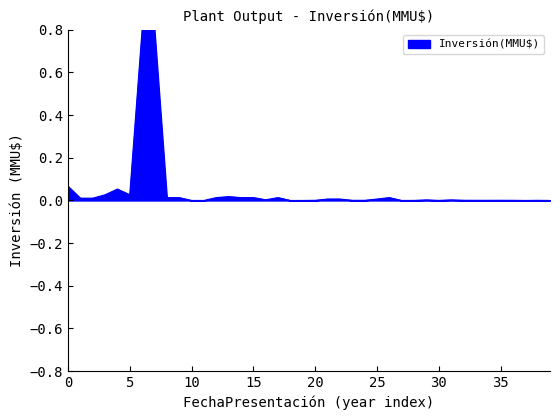

What is the sum of all values?

1.9